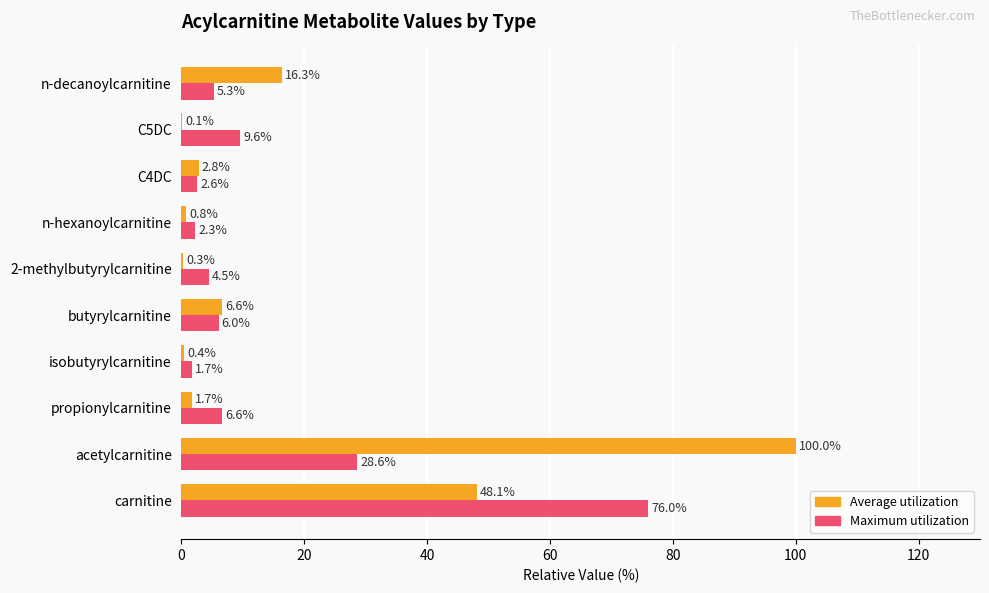

Where is Maximum utilization nearest to the value 38?

acetylcarnitine